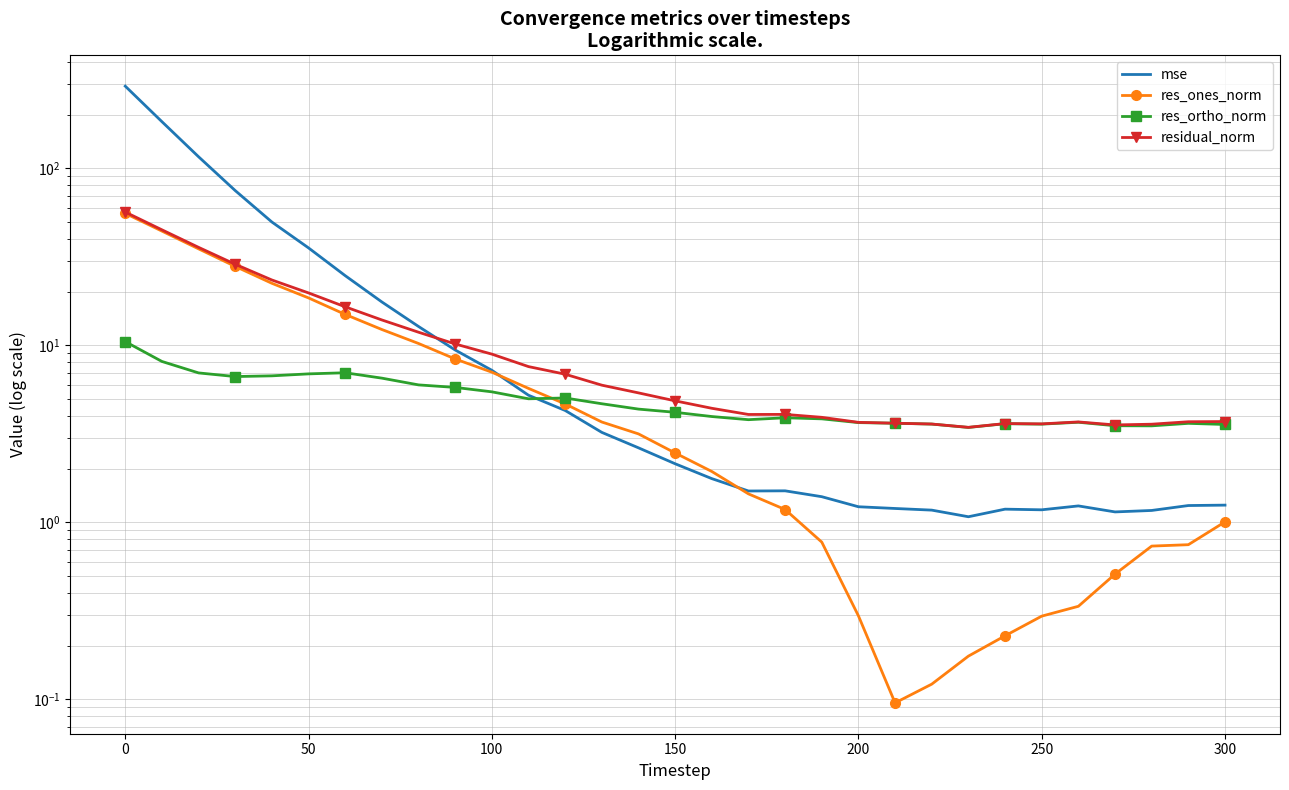

What is the minimum value shown in the chart?

0.1